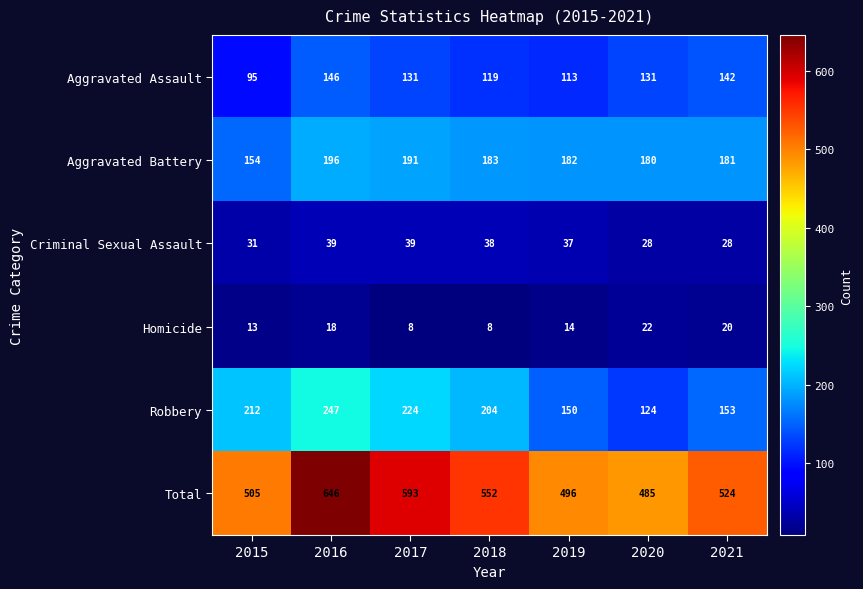

How many Homicide values are between 8 and 20?

6